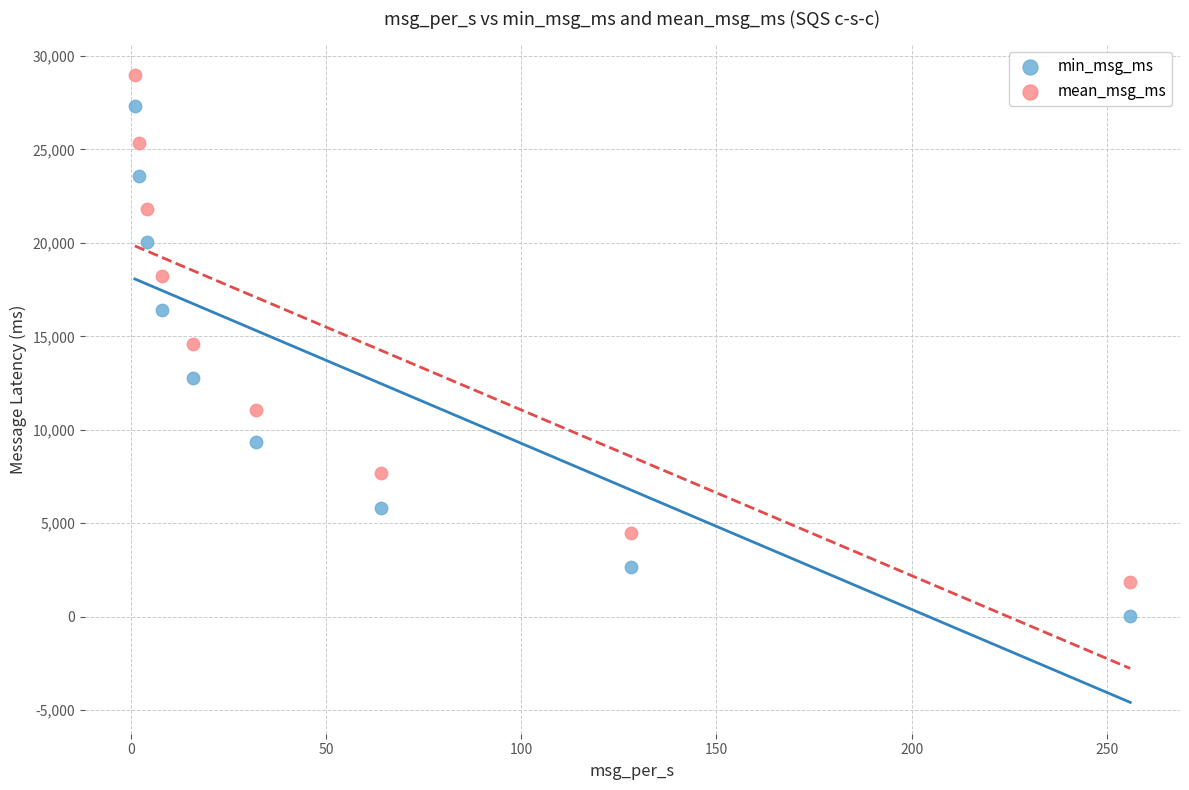

What are all the series names shown in the legend?

min_msg_ms, mean_msg_ms